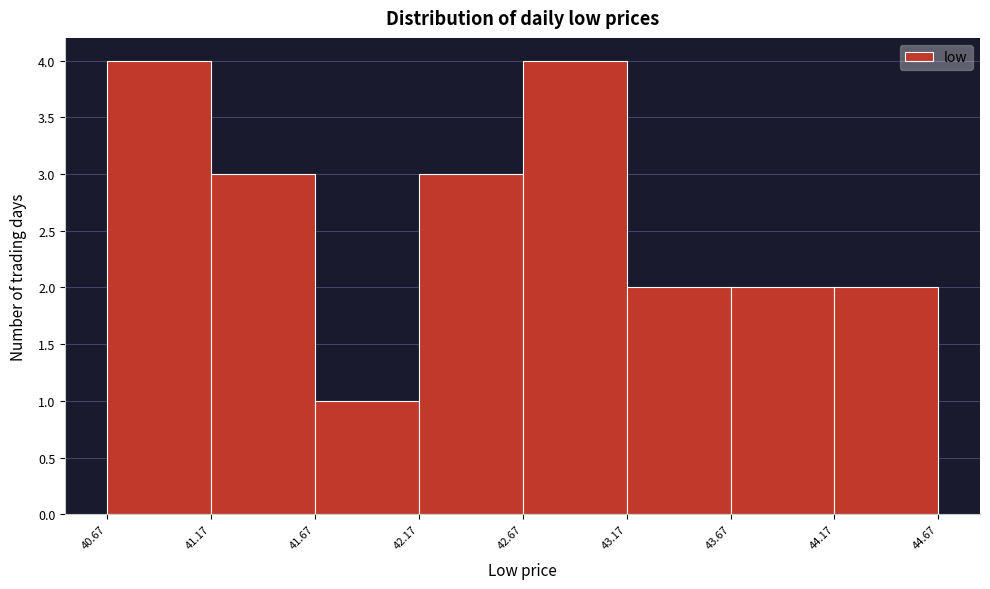

Reading left to right, list every bar in this chart as the range it spans on the x-axis followed by its height. The values are not printed on the chart, so give them approximately, as read against the axis.

40.67 to 41.17: 4
41.17 to 41.67: 3
41.67 to 42.17: 1
42.17 to 42.67: 3
42.67 to 43.17: 4
43.17 to 43.67: 2
43.67 to 44.17: 2
44.17 to 44.67: 2